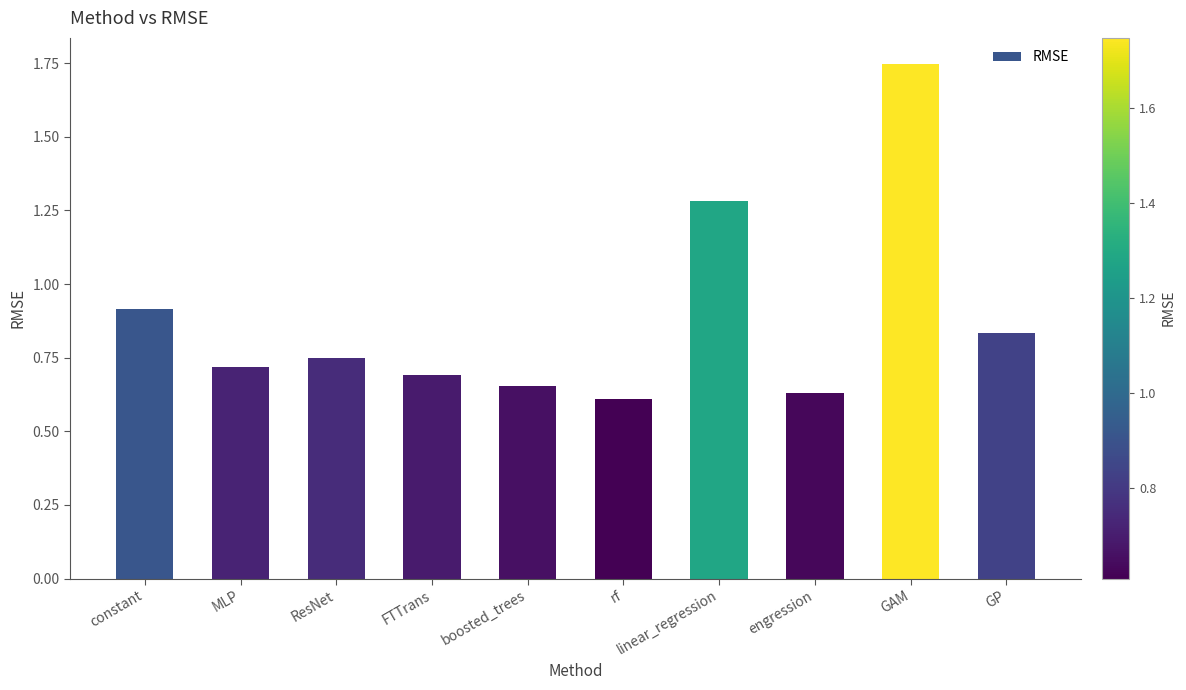

Which label corresponds to the largest value in the chart?

GAM